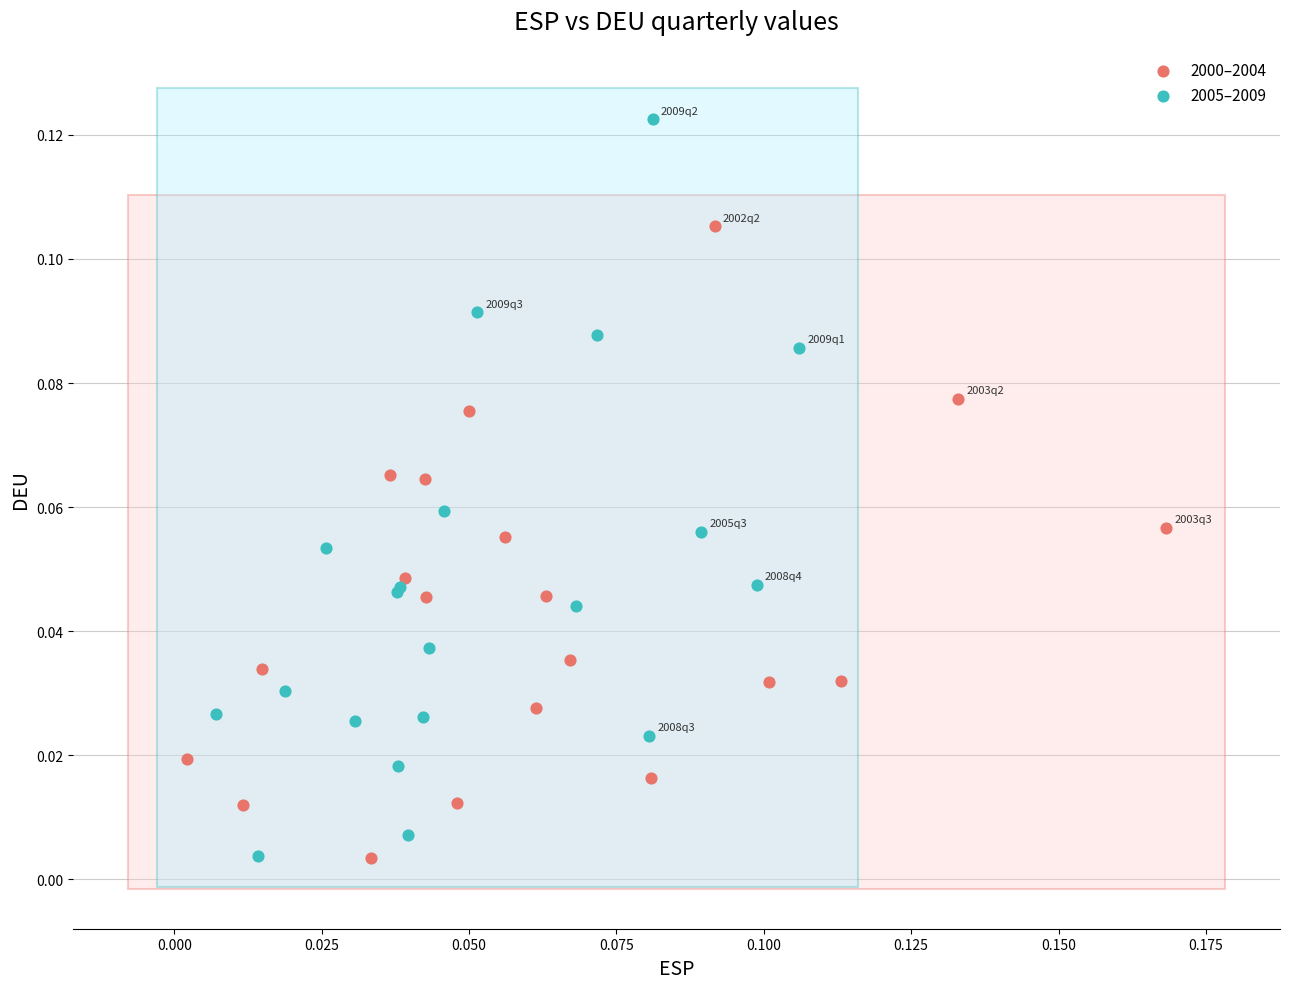

Which series contains the highest Y value?

2005–2009